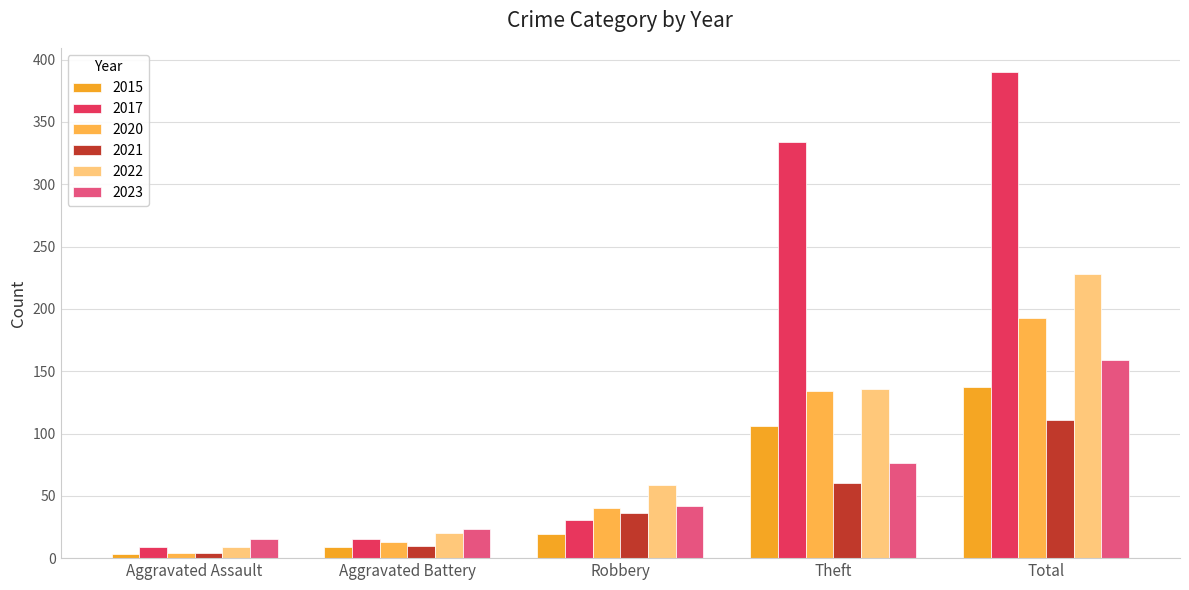

Count the number of data series in this chart.

6